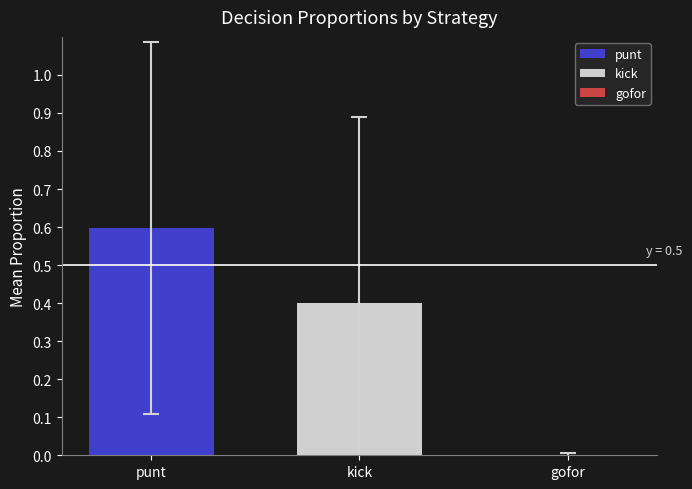

Which has a higher value, kick or punt?

punt